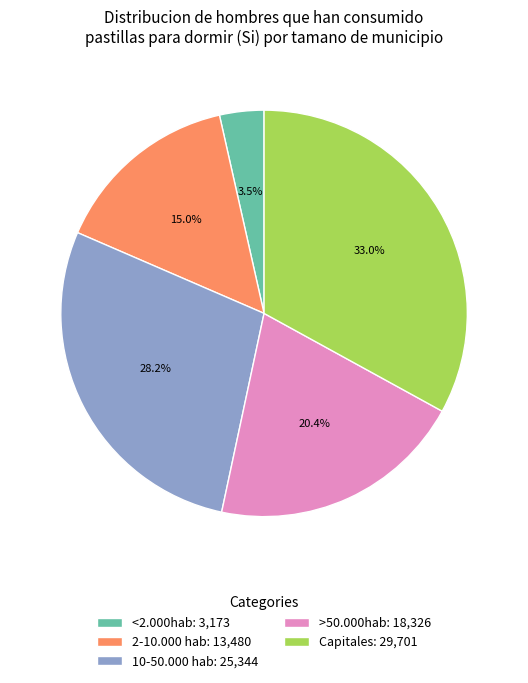

Which slice is the largest?

Capitales: 29,701